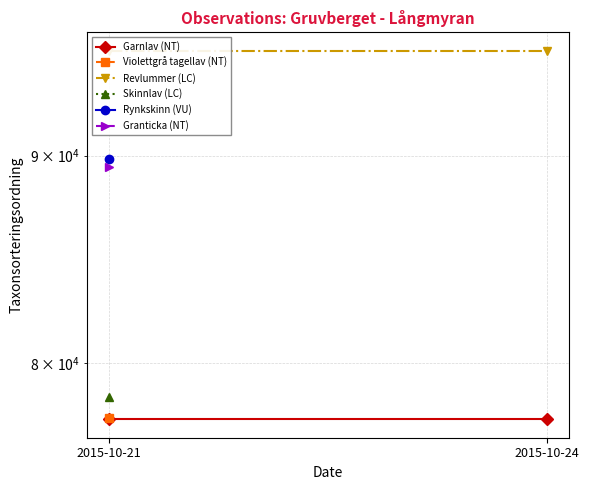

At 2015-10-24, list the series in order from smallest to largest.

Garnlav (NT), Revlummer (LC)